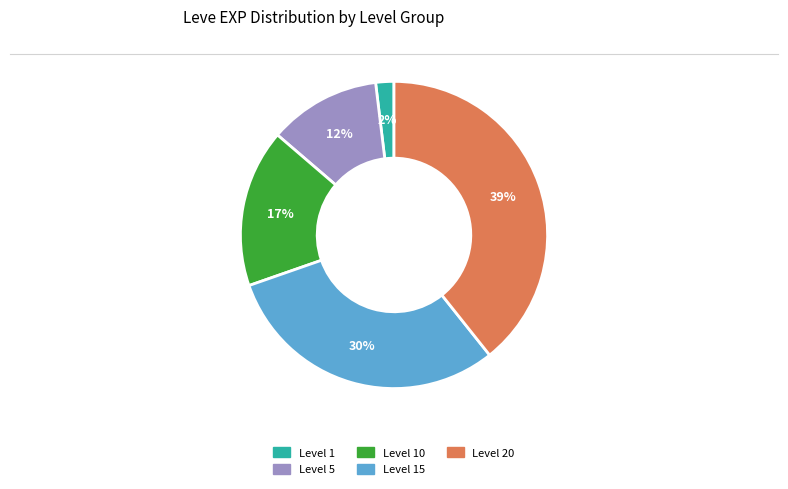

To the nearest percent, what is the difference between the largest and smallest slice percentages?

37%